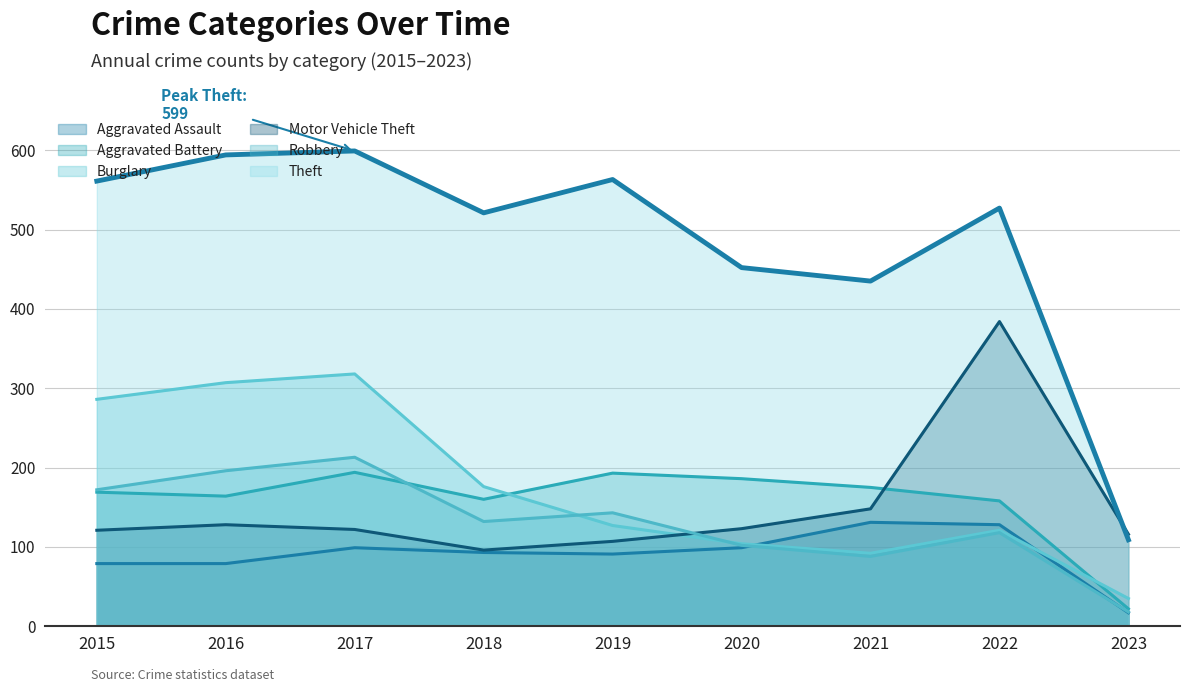

True or false: Aggravated Assault has more than 0 points higher than both neighbors.

True